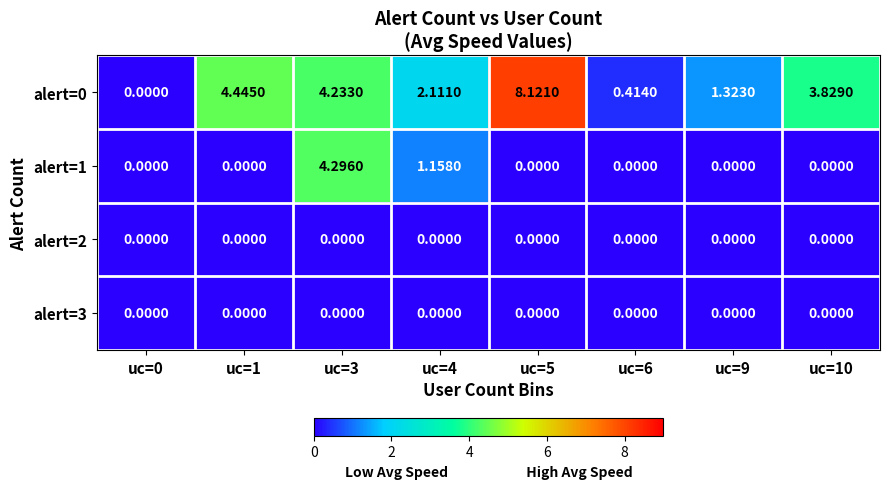

How many categories are shown in the chart?

8